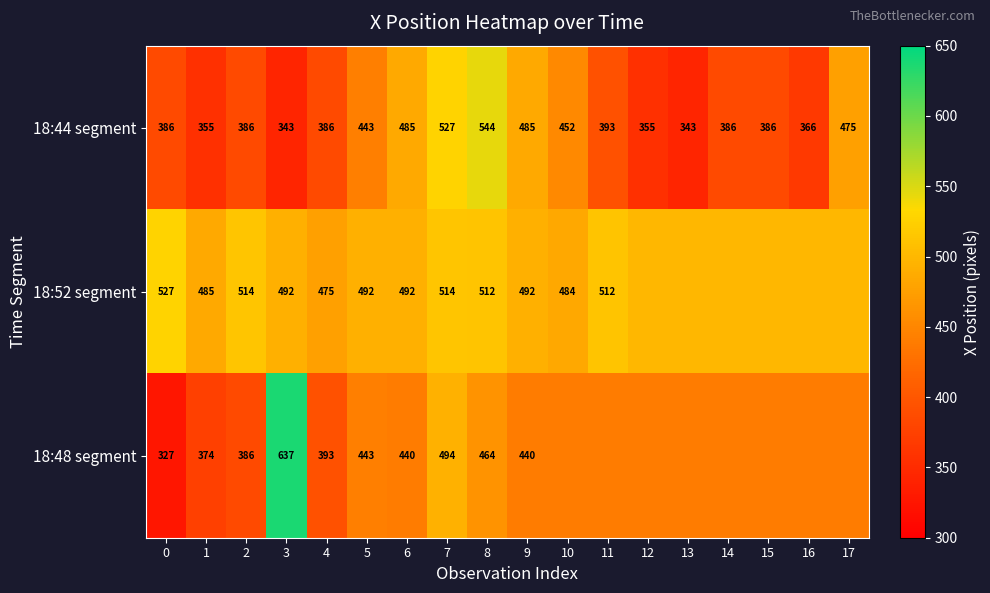

List the series in order of their peak value, lowest first.

18:52 segment, 18:44 segment, 18:48 segment